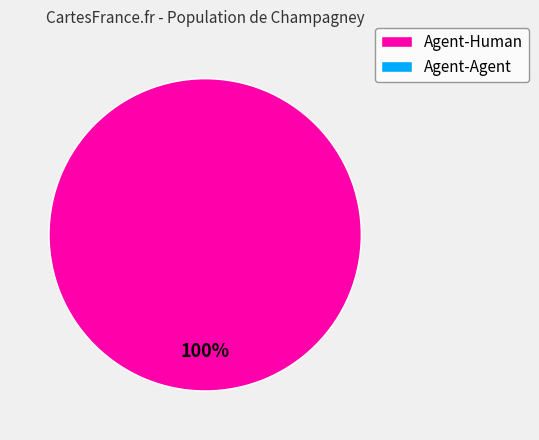

Does any single category account for the majority?

Yes